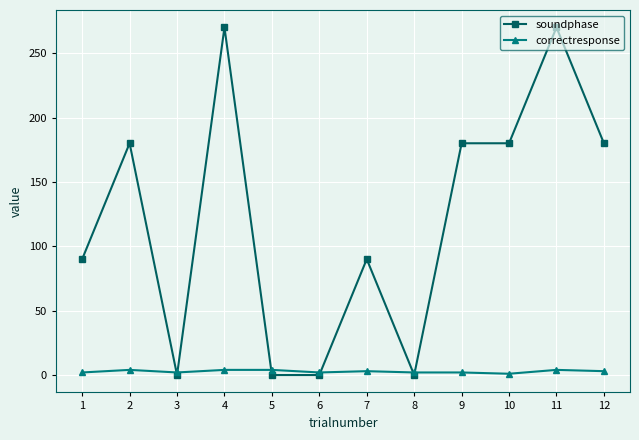

What is the total value across all series at 1?

92